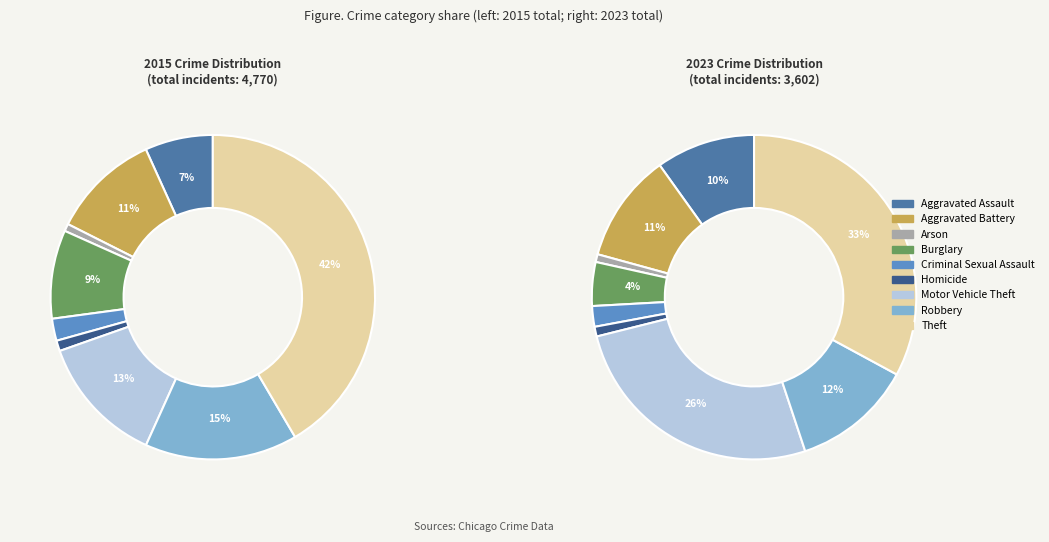

To the nearest percent, what is the difference between the 7 and 3 slice percentages?

8%